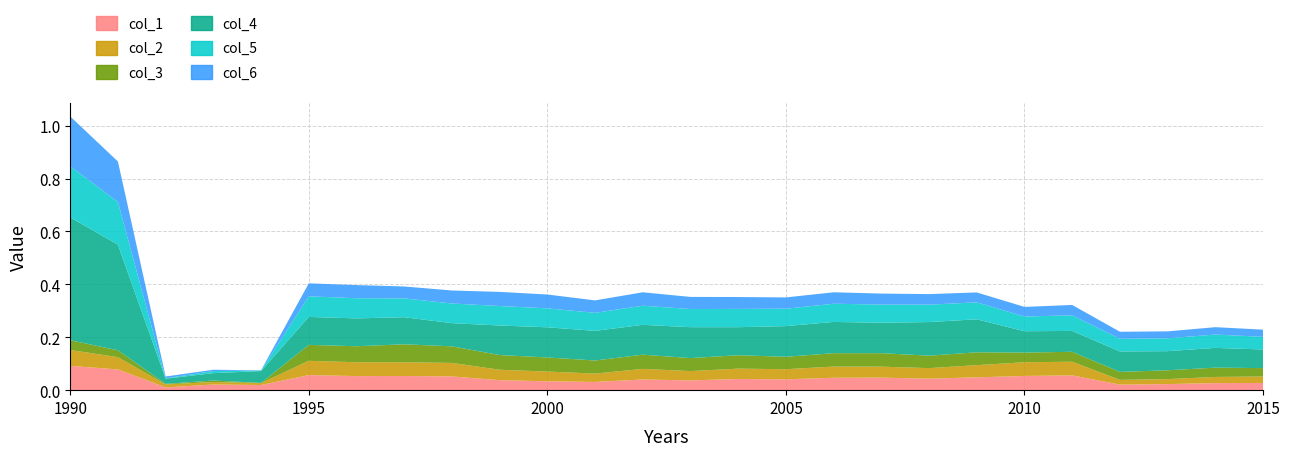

Reading right to left, what are all the values shown in this chart?

col_1: 2015=0.0	2014=0.0	2013=0.0	2012=0.0	2011=0.1	2010=0.1	2009=0.0	2008=0.0	2007=0.0	2006=0.0	2005=0.0	2004=0.0	2003=0.0	2002=0.0	2001=0.0	2000=0.0	1999=0.0	1998=0.1	1997=0.1	1996=0.1	1995=0.1	1994=0.0	1993=0.0	1992=0.0	1991=0.1	1990=0.1
col_2: 2015=0.0	2014=0.0	2013=0.0	2012=0.0	2011=0.1	2010=0.1	2009=0.0	2008=0.0	2007=0.0	2006=0.0	2005=0.0	2004=0.0	2003=0.0	2002=0.0	2001=0.0	2000=0.0	1999=0.0	1998=0.1	1997=0.1	1996=0.1	1995=0.1	1994=0.0	1993=0.0	1992=0.0	1991=0.0	1990=0.1
col_3: 2015=0.0	2014=0.0	2013=0.0	2012=0.0	2011=0.0	2010=0.0	2009=0.0	2008=0.0	2007=0.1	2006=0.1	2005=0.0	2004=0.1	2003=0.0	2002=0.1	2001=0.0	2000=0.1	1999=0.1	1998=0.1	1997=0.1	1996=0.1	1995=0.1	1994=0.0	1993=0.0	1992=0.0	1991=0.0	1990=0.0
col_4: 2015=0.1	2014=0.1	2013=0.1	2012=0.1	2011=0.1	2010=0.1	2009=0.1	2008=0.1	2007=0.1	2006=0.1	2005=0.1	2004=0.1	2003=0.1	2002=0.1	2001=0.1	2000=0.1	1999=0.1	1998=0.1	1997=0.1	1996=0.1	1995=0.1	1994=0.0	1993=0.0	1992=0.0	1991=0.4	1990=0.5
col_5: 2015=0.0	2014=0.1	2013=0.0	2012=0.0	2011=0.1	2010=0.1	2009=0.1	2008=0.1	2007=0.1	2006=0.1	2005=0.1	2004=0.1	2003=0.1	2002=0.1	2001=0.1	2000=0.1	1999=0.1	1998=0.1	1997=0.1	1996=0.1	1995=0.1	1994=0.0	1993=0.0	1992=0.0	1991=0.2	1990=0.2
col_6: 2015=0.0	2014=0.0	2013=0.0	2012=0.0	2011=0.0	2010=0.0	2009=0.0	2008=0.0	2007=0.0	2006=0.0	2005=0.0	2004=0.0	2003=0.0	2002=0.1	2001=0.0	2000=0.1	1999=0.1	1998=0.0	1997=0.0	1996=0.0	1995=0.0	1994=0.0	1993=0.0	1992=0.0	1991=0.2	1990=0.2